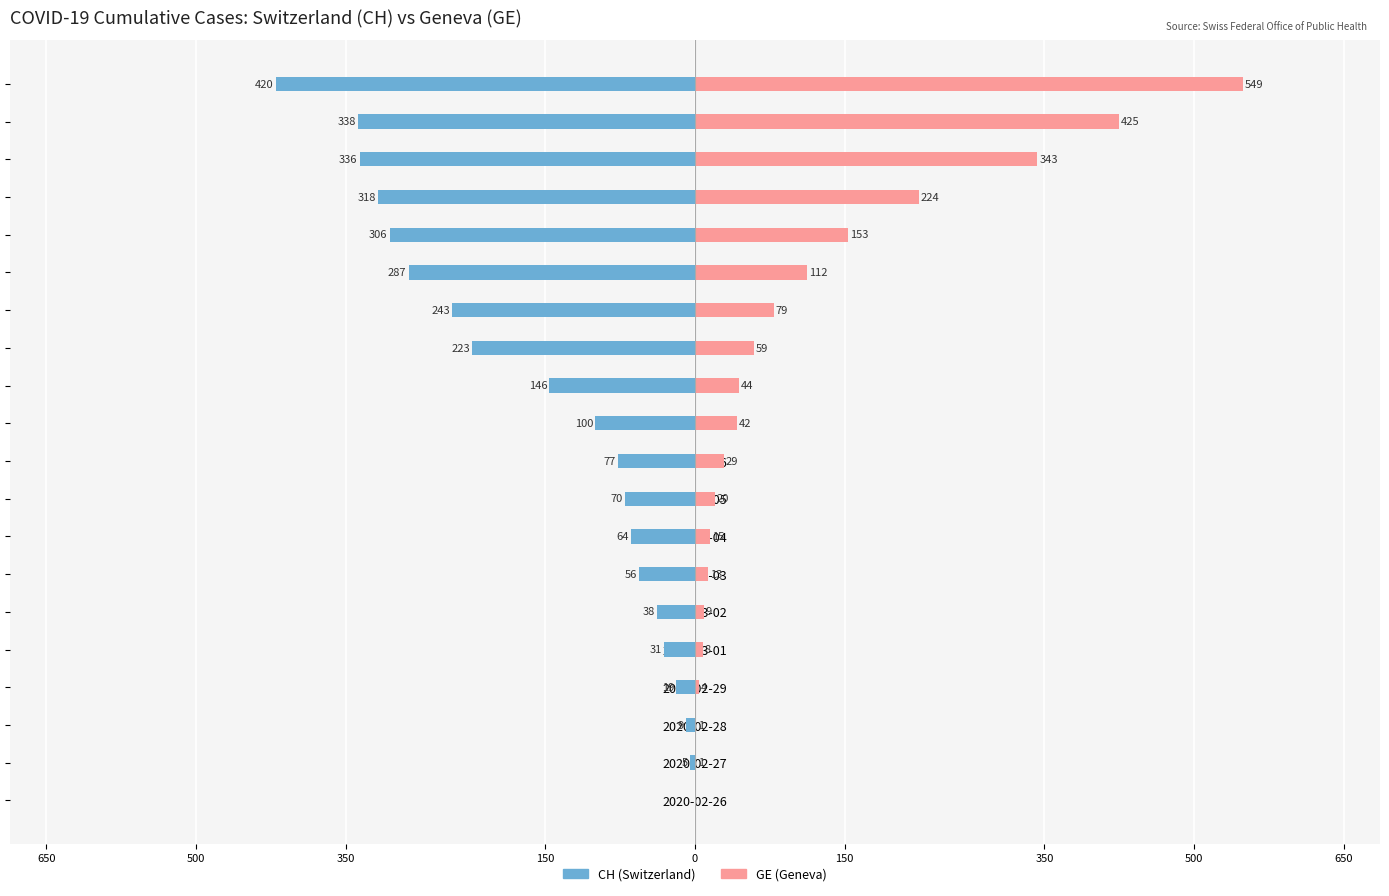

What is the value of the GE bar at the 10th from the left?

29